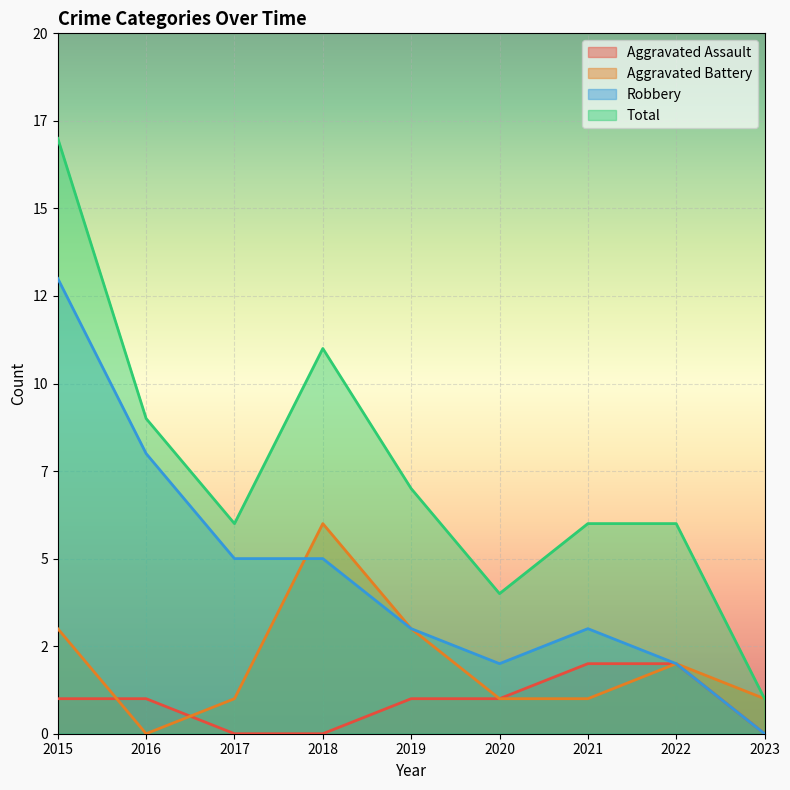

What is the sum of the Total values at 2020 and 2022?

10